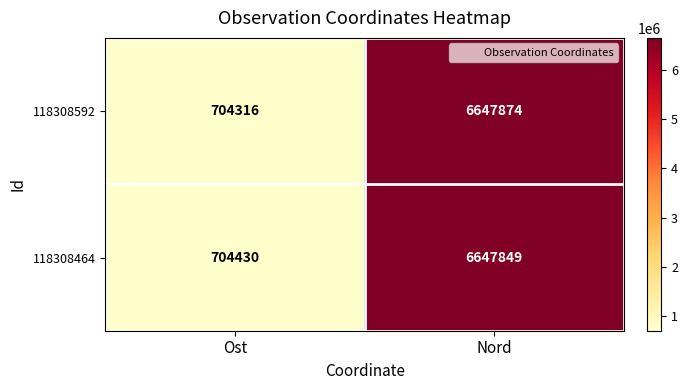

What is the greatest value displayed?

6647874